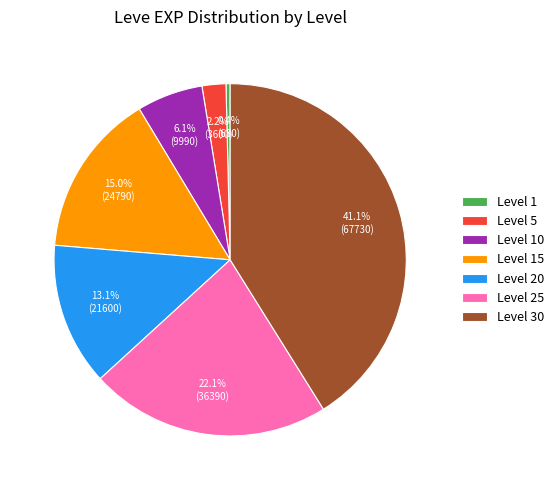

Which category has the smallest portion of the pie?

Level 1